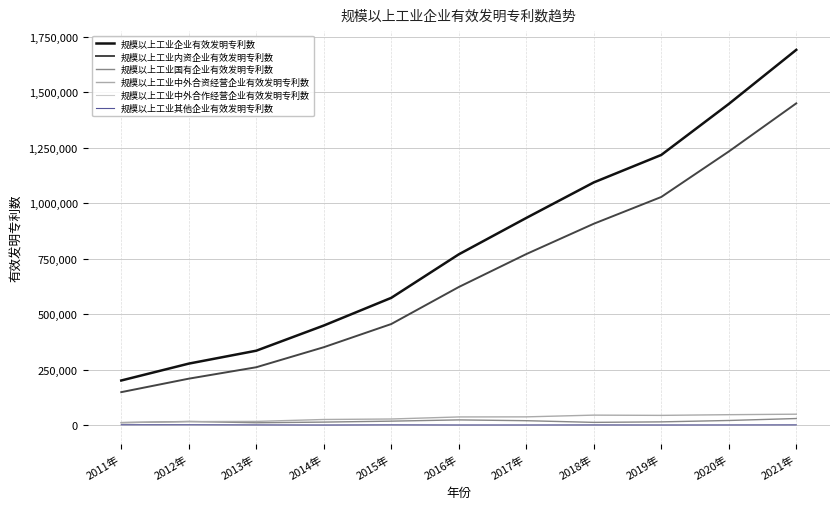

What is the sum of the 规模以上工业国有企业有效发明专利数 values at 2011年 and 2021年?

40640